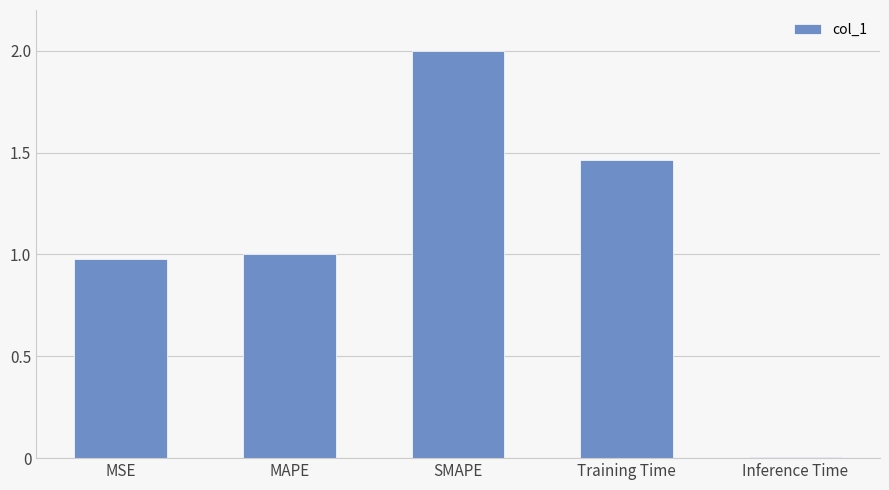

What is the average value?

1.1